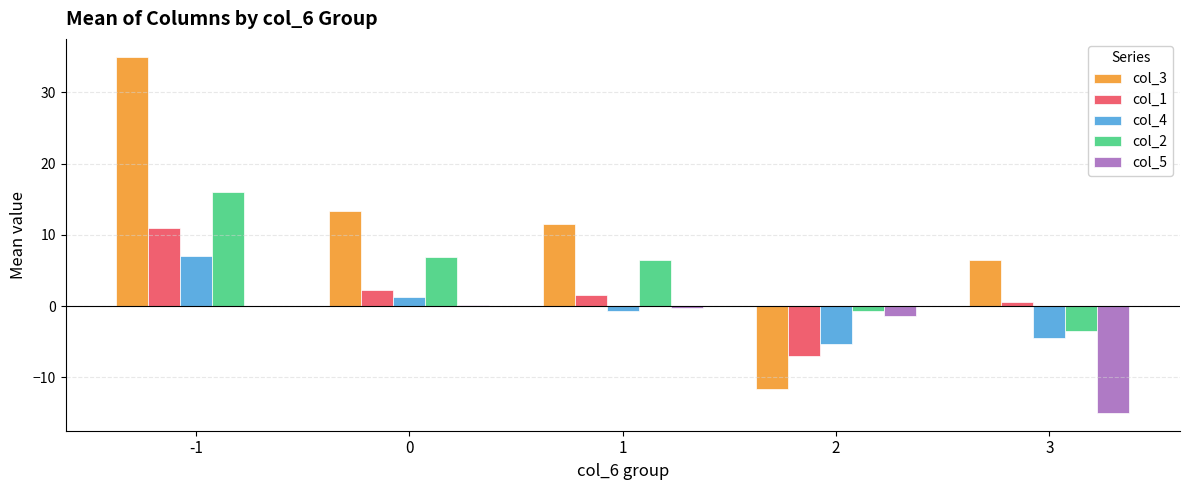

Is it true that col_1 equals 2.2 at 0?

True